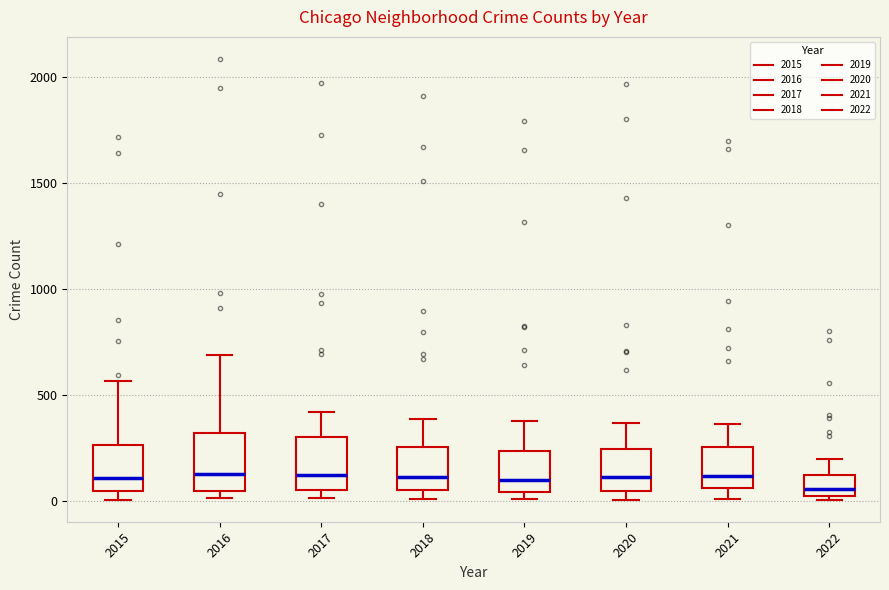

Where is the lower edge of the box at x = 2015 on the y-axis? The values are not printed on the chart, so give them approximately, as read against the axis.

50